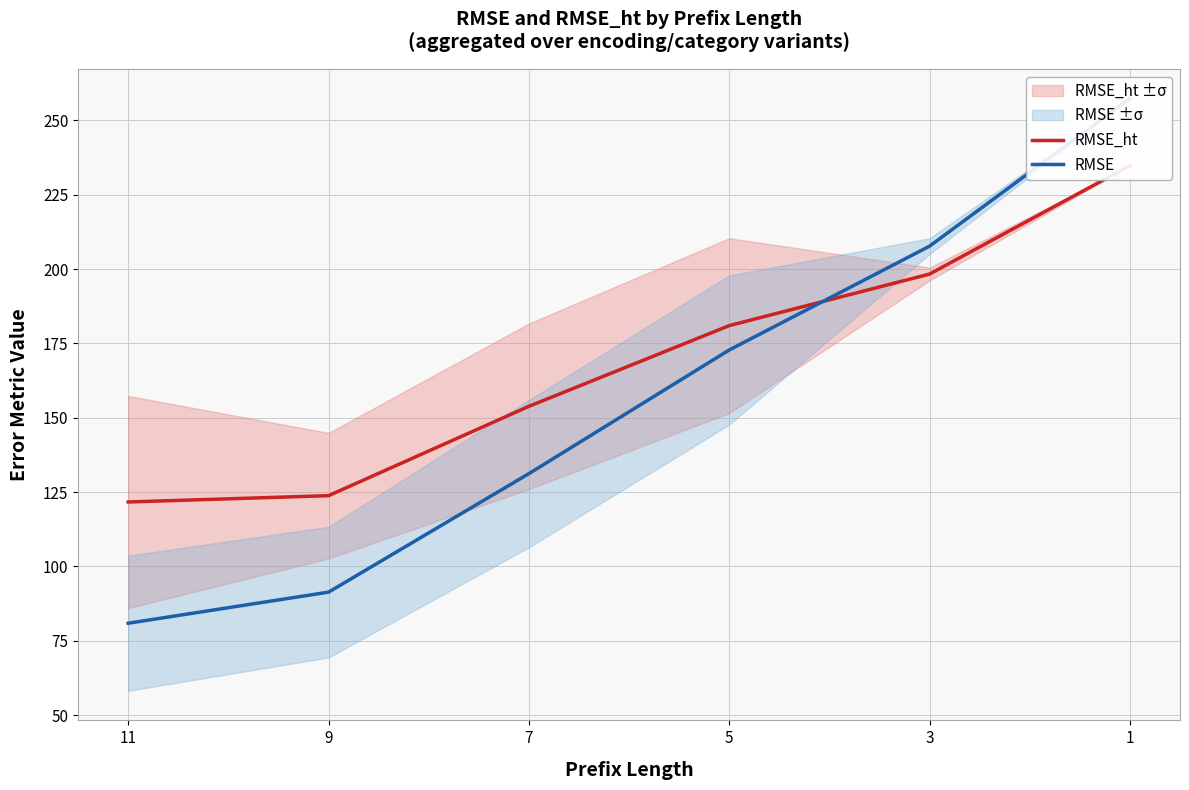

Which label corresponds to the largest value in the chart?

1